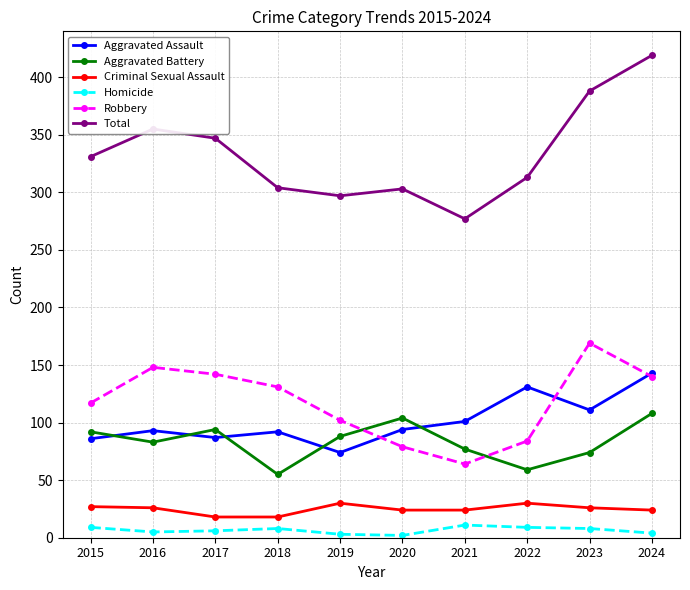

What are all the series names shown in the legend?

Aggravated Assault, Aggravated Battery, Criminal Sexual Assault, Homicide, Robbery, Total